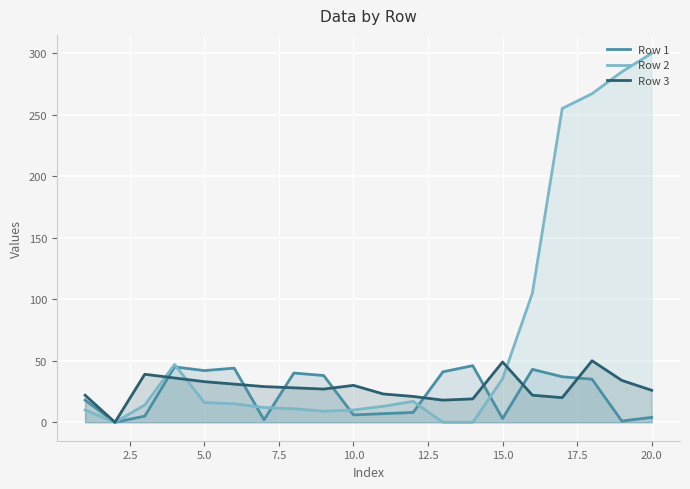

Which series has the largest total across all categories?

Row 2